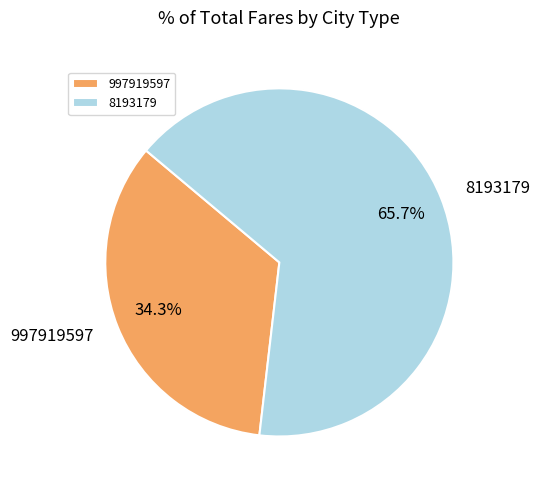

To the nearest percent, what is the combined percentage of 8193179 and 997919597?

100%